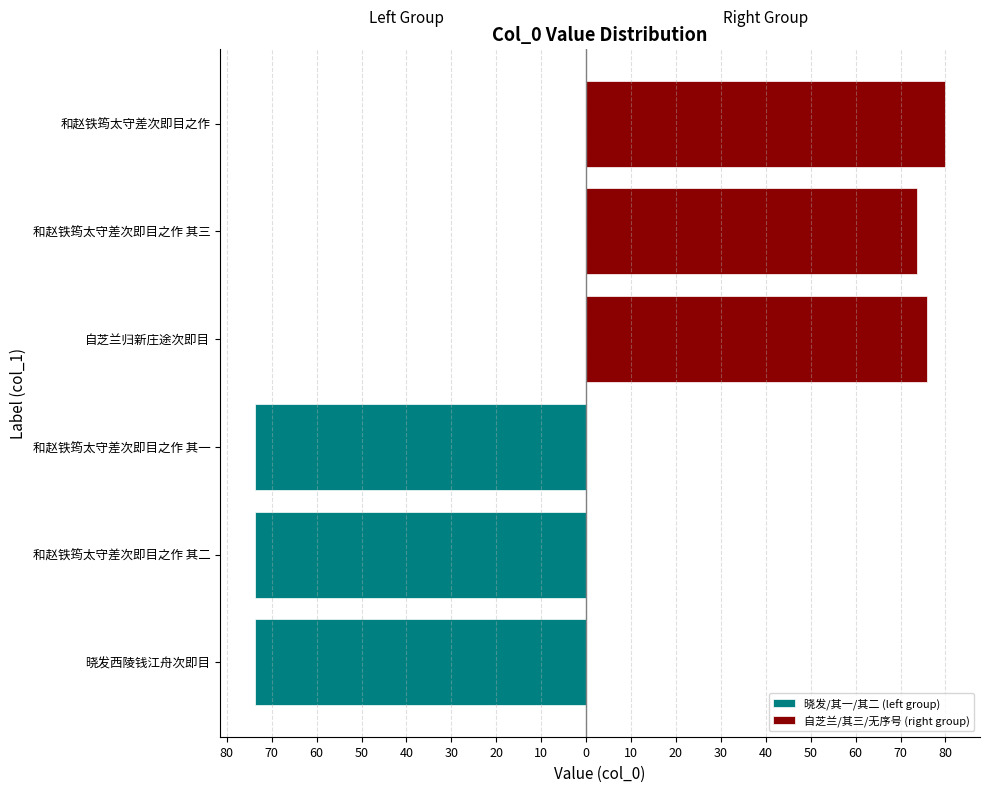

Rank the series by their average value, from highest to lowest.

自芝兰/其三/无序号 (right group), 晓发/其一/其二 (left group)